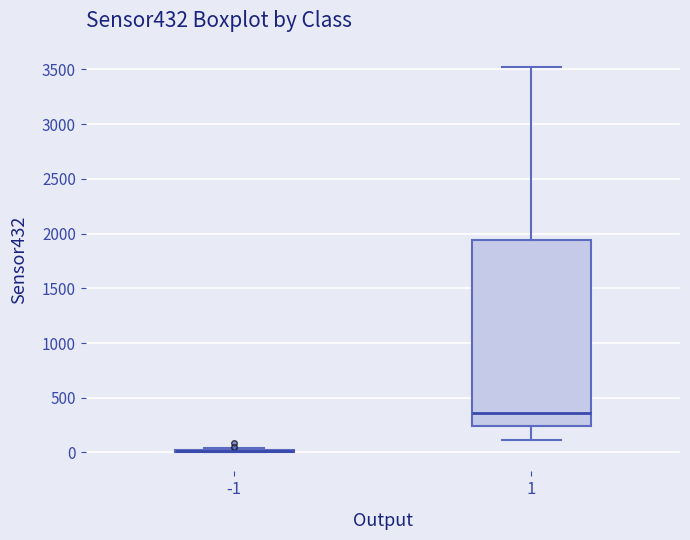

Reading left to right, read every box against the y-axis: the position of its median line, the range the box covers, and the ends of its whiskers. The values are not printed on the chart, so give them approximately, as read against the axis.

-1: box collapsed to a line at 0, whiskers 0 to 50
1: median 350, box 250 to 1950, whiskers 100 to 3500